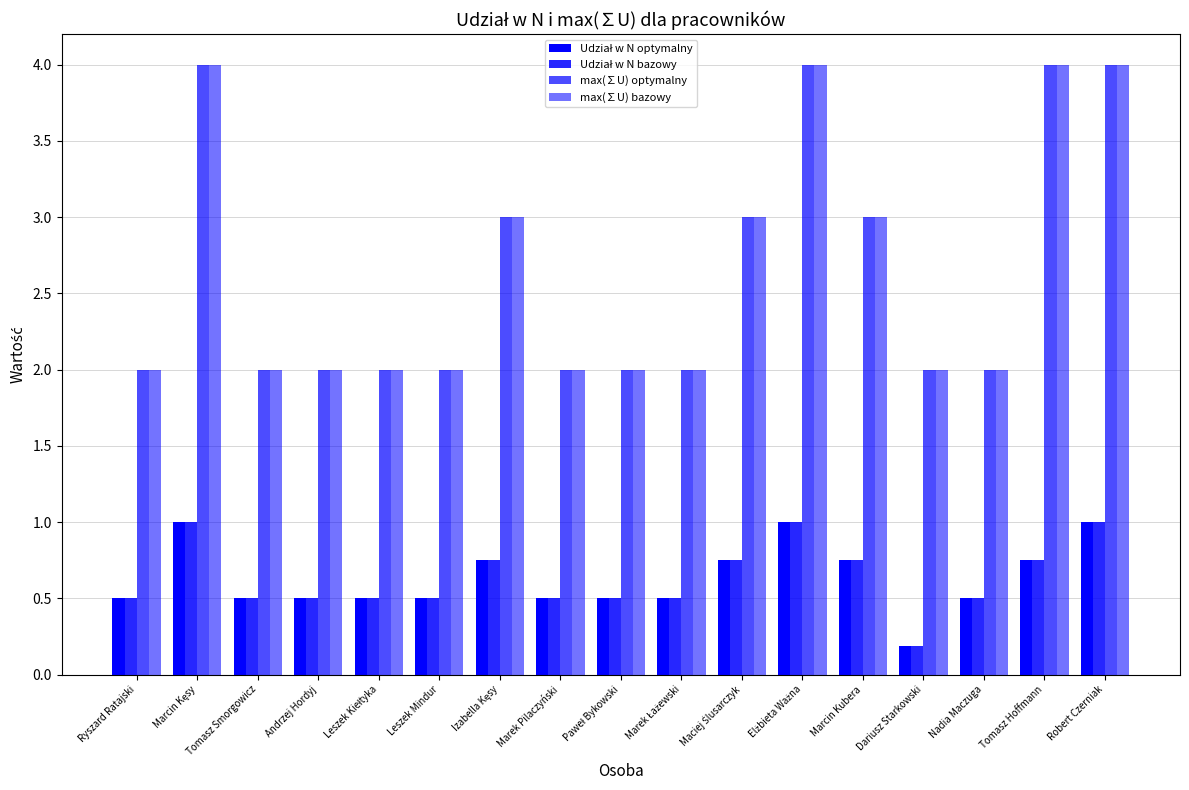

Reading left to right, list all the values displayed in this chart.

Udział w N optymalny: Ryszard Ratajski=0.5	Marcin Kęsy=1.0	Tomasz Smorgowicz=0.5	Andrzej Hordyj=0.5	Leszek Kiełtyka=0.5	Leszek Mindur=0.5	Izabella Kęsy=0.8	Marek Pilaczyński=0.5	Paweł Bykowski=0.5	Marek Łażewski=0.5	Maciej Ślusarczyk=0.8	Elżbieta Ważna=1.0	Marcin Kubera=0.8	Dariusz Starkowski=0.2	Nadia Maczuga=0.5	Tomasz Hoffmann=0.8	Robert Czerniak=1.0
Udział w N bazowy: Ryszard Ratajski=0.5	Marcin Kęsy=1.0	Tomasz Smorgowicz=0.5	Andrzej Hordyj=0.5	Leszek Kiełtyka=0.5	Leszek Mindur=0.5	Izabella Kęsy=0.8	Marek Pilaczyński=0.5	Paweł Bykowski=0.5	Marek Łażewski=0.5	Maciej Ślusarczyk=0.8	Elżbieta Ważna=1.0	Marcin Kubera=0.8	Dariusz Starkowski=0.2	Nadia Maczuga=0.5	Tomasz Hoffmann=0.8	Robert Czerniak=1.0
max(∑U) optymalny: Ryszard Ratajski=2.0	Marcin Kęsy=4.0	Tomasz Smorgowicz=2.0	Andrzej Hordyj=2.0	Leszek Kiełtyka=2.0	Leszek Mindur=2.0	Izabella Kęsy=3.0	Marek Pilaczyński=2.0	Paweł Bykowski=2.0	Marek Łażewski=2.0	Maciej Ślusarczyk=3.0	Elżbieta Ważna=4.0	Marcin Kubera=3.0	Dariusz Starkowski=2.0	Nadia Maczuga=2.0	Tomasz Hoffmann=4.0	Robert Czerniak=4.0
max(∑U) bazowy: Ryszard Ratajski=2.0	Marcin Kęsy=4.0	Tomasz Smorgowicz=2.0	Andrzej Hordyj=2.0	Leszek Kiełtyka=2.0	Leszek Mindur=2.0	Izabella Kęsy=3.0	Marek Pilaczyński=2.0	Paweł Bykowski=2.0	Marek Łażewski=2.0	Maciej Ślusarczyk=3.0	Elżbieta Ważna=4.0	Marcin Kubera=3.0	Dariusz Starkowski=2.0	Nadia Maczuga=2.0	Tomasz Hoffmann=4.0	Robert Czerniak=4.0